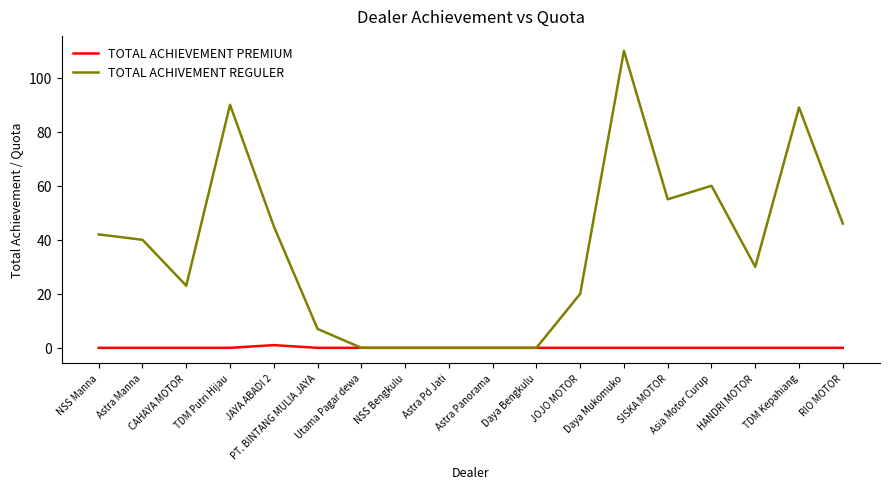

The value of TOTAL ACHIVEMENT REGULER at RIO MOTOR is 16. True or false?

False